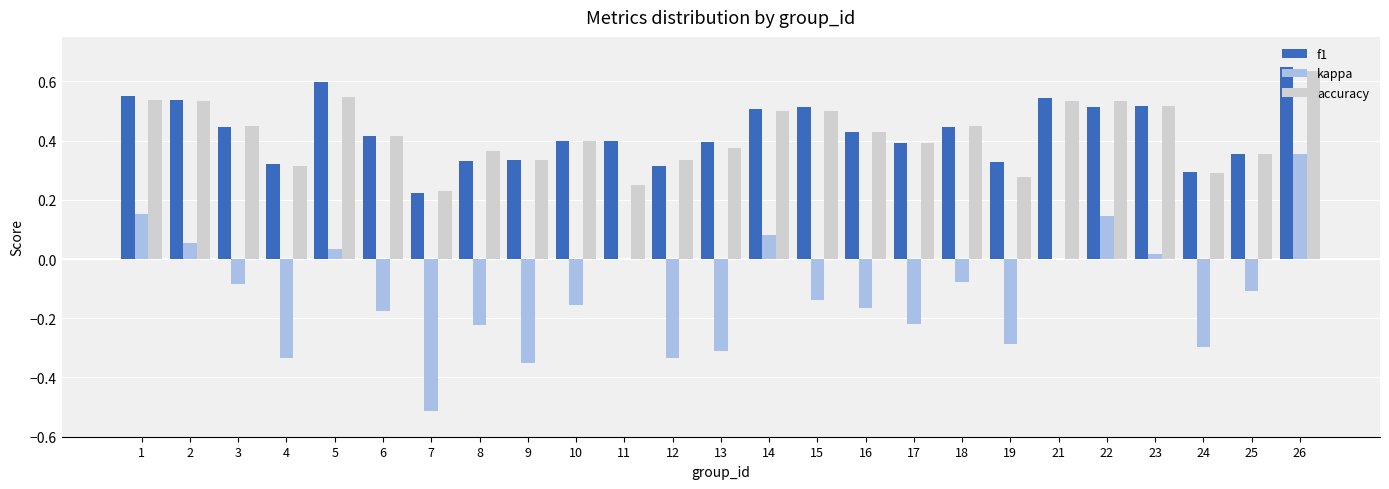

How many groups of bars are there?

25